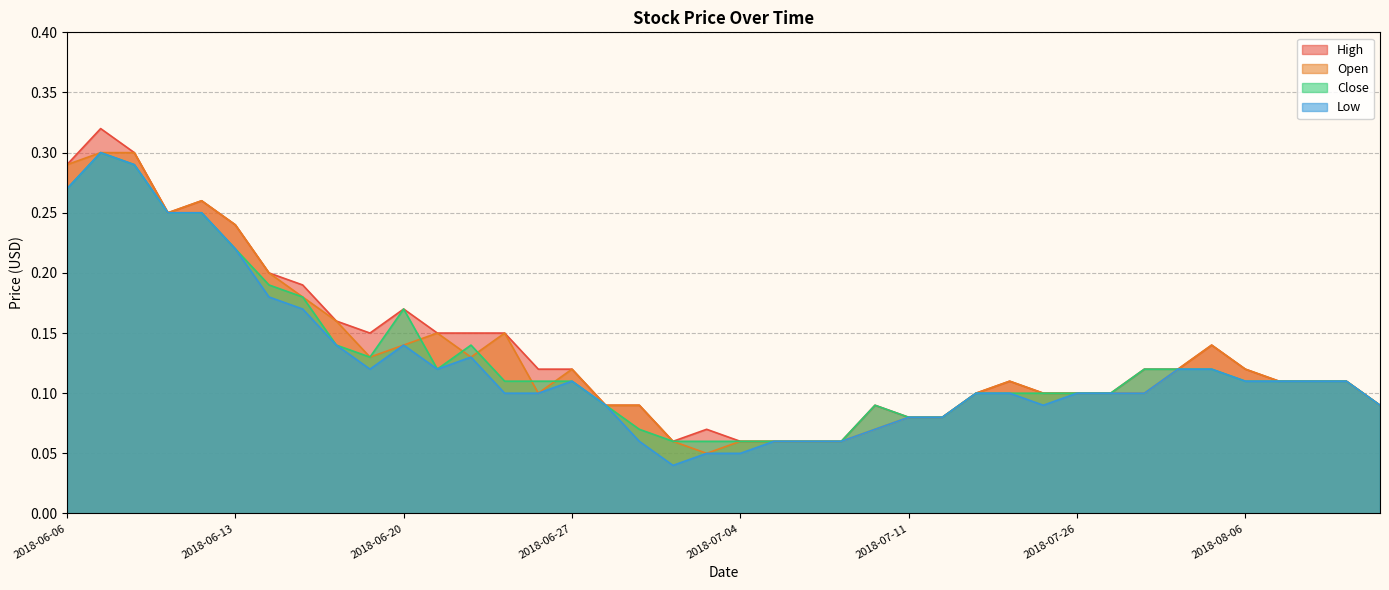

The Open series shows 0.1 at 2018-06-27. True or false?

True